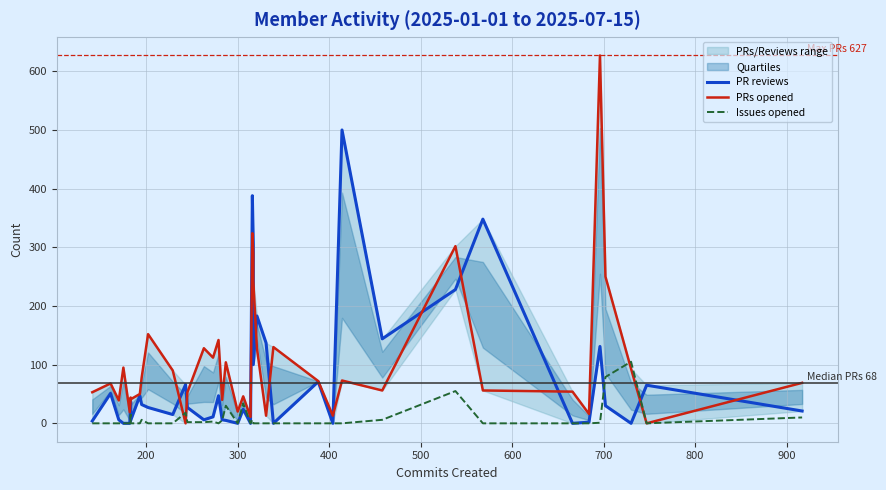

Which label corresponds to the smallest value in the chart?

400